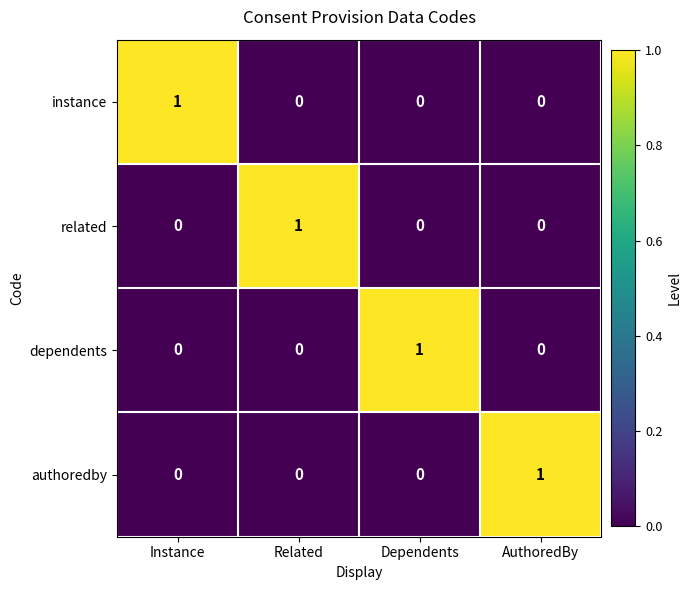

True or false: dependents has a value of 0 at Instance.

True